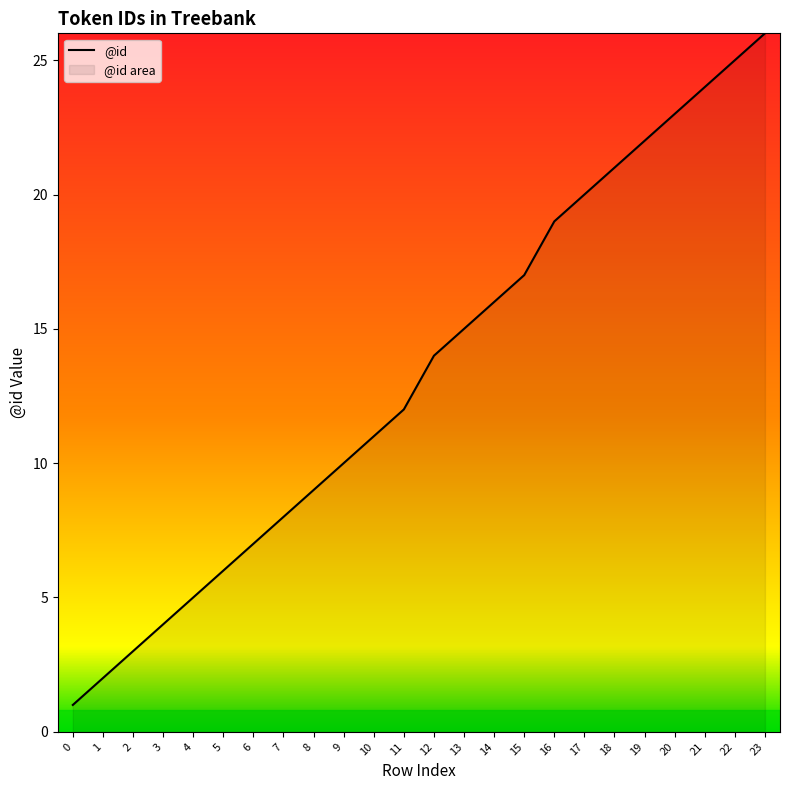

True or false: there are more than 0 points higher than both neighbors.

False